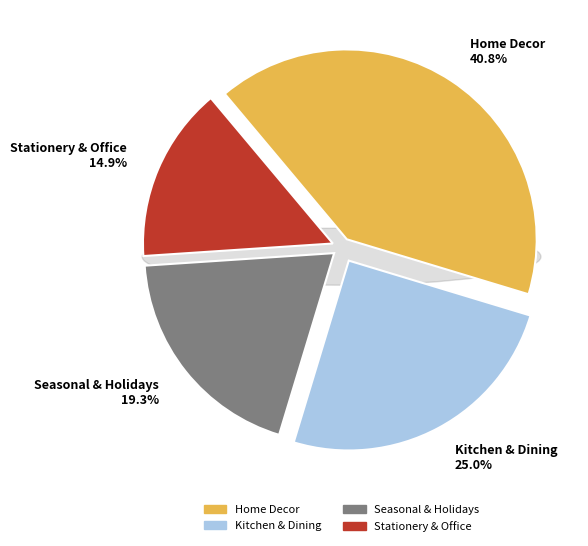

What is the smallest slice in the pie chart?

Stationery & Office